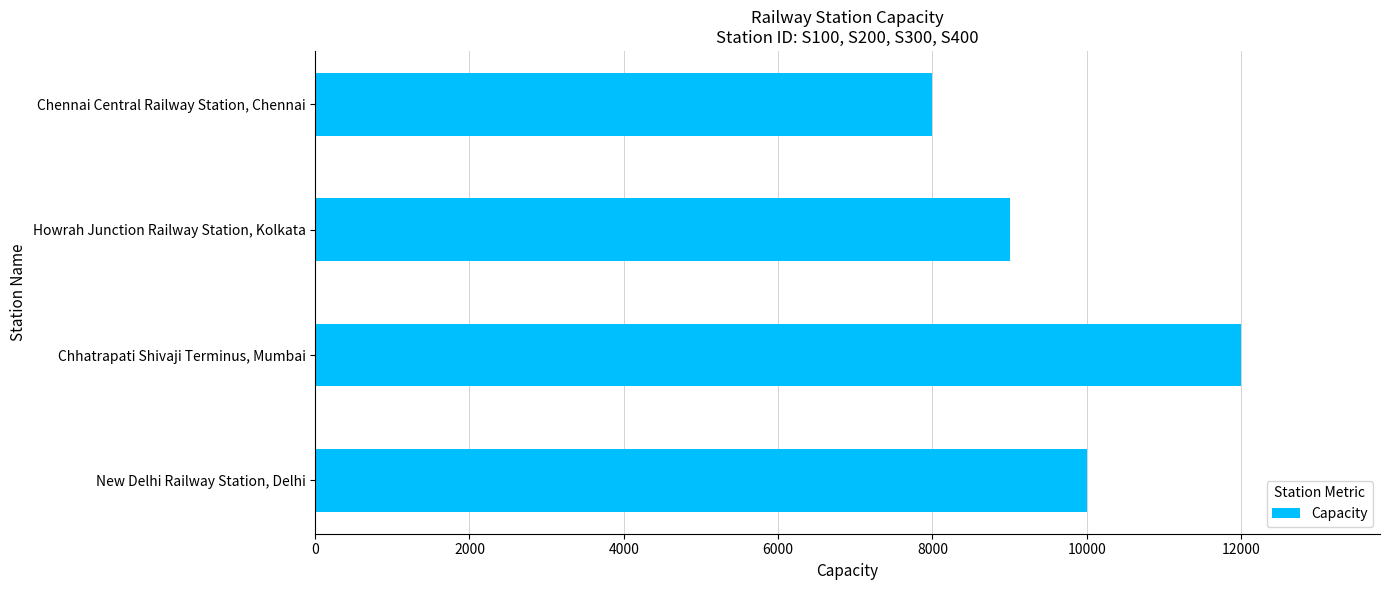

Between Chhatrapati Shivaji Terminus, Mumbai and Howrah Junction Railway Station, Kolkata, which is larger?

Chhatrapati Shivaji Terminus, Mumbai